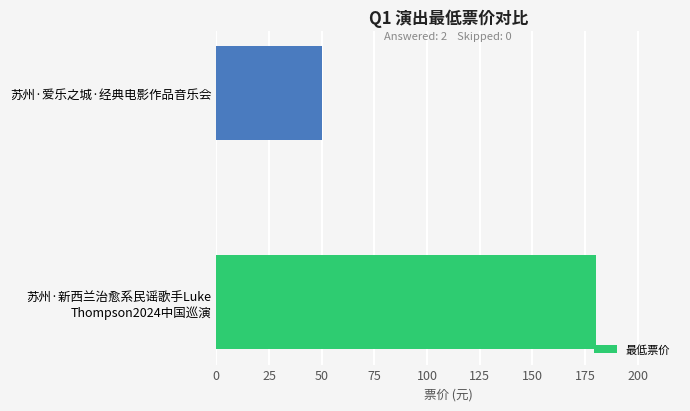

How many values are below 180?

1